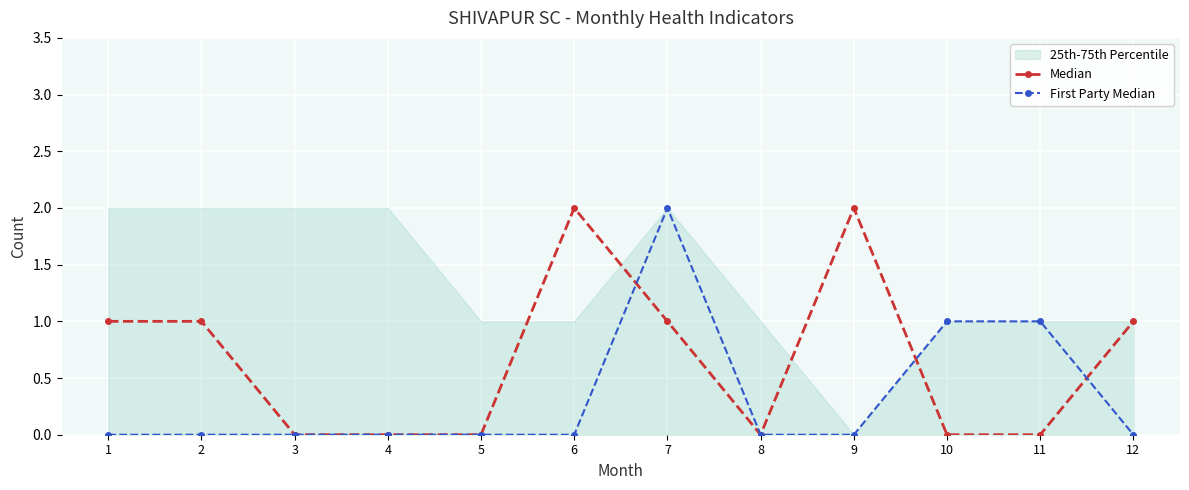

What is the sum of all First Party Median values?

4